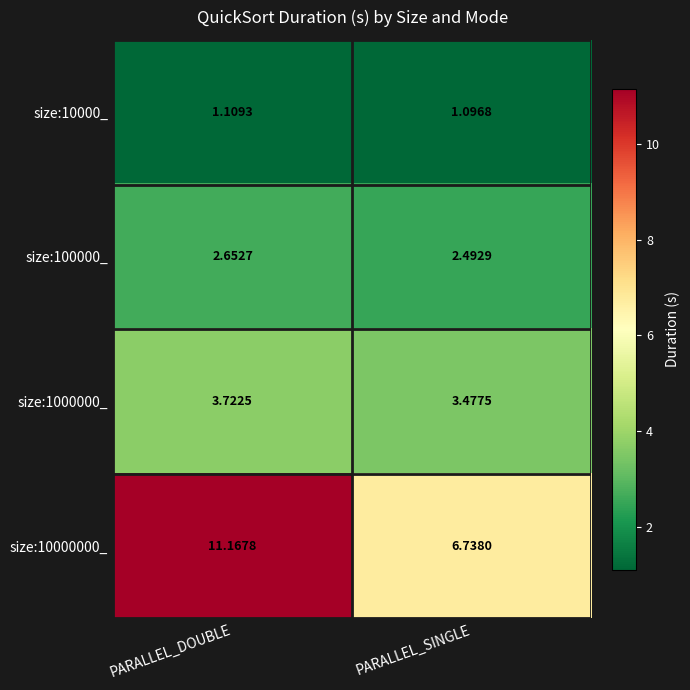

What is the spread (max minus min) of values at PARALLEL_DOUBLE?

10.1